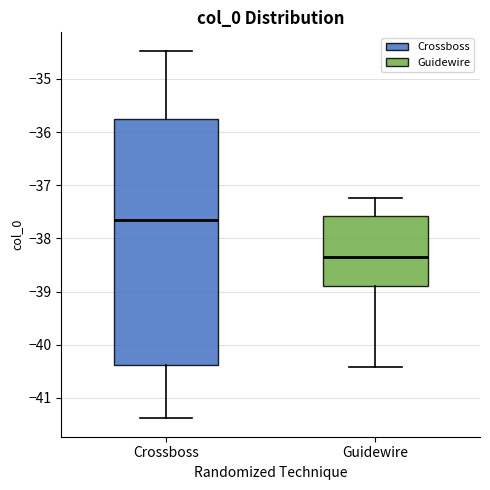

Reading left to right, transcribe this box plot: for each box, give where its median line is, the range the box spans, and where its two whiskers end, as read against the y-axis. The values are not printed on the chart, so give them approximately, as read against the axis.

Crossboss: median -37.7, box -40.4 to -35.8, whiskers -41.4 to -34.5
Guidewire: median -38.3, box -38.9 to -37.6, whiskers -40.4 to -37.2